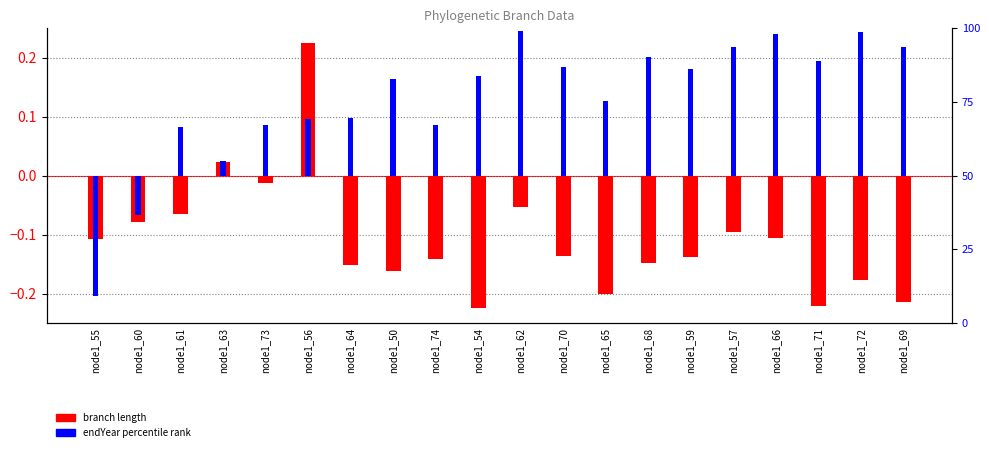

At which category is the sum across all series the highest?

node1_56